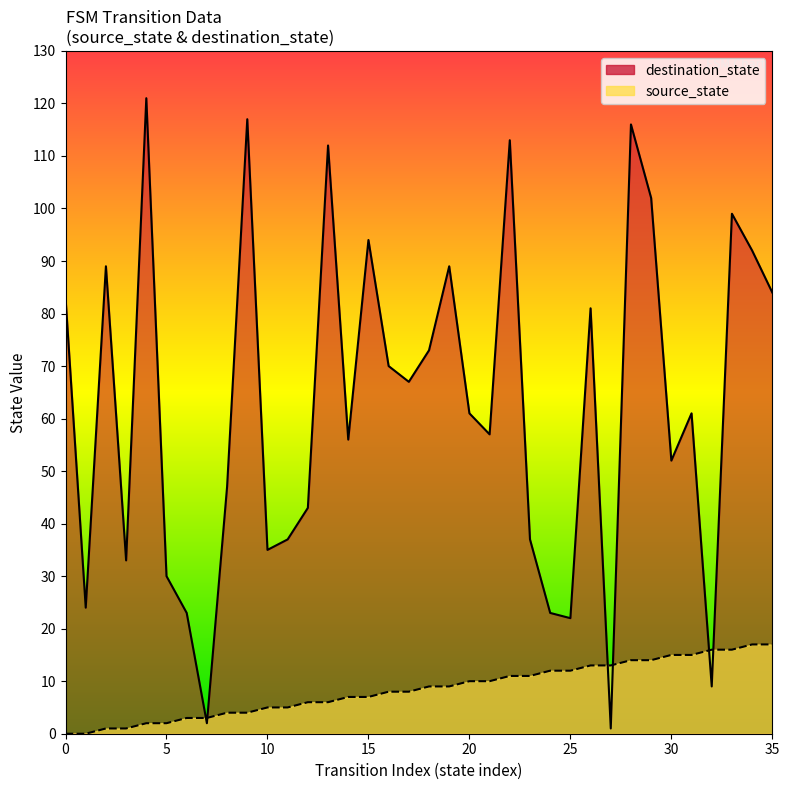

At which category is the sum across all series the highest?

28